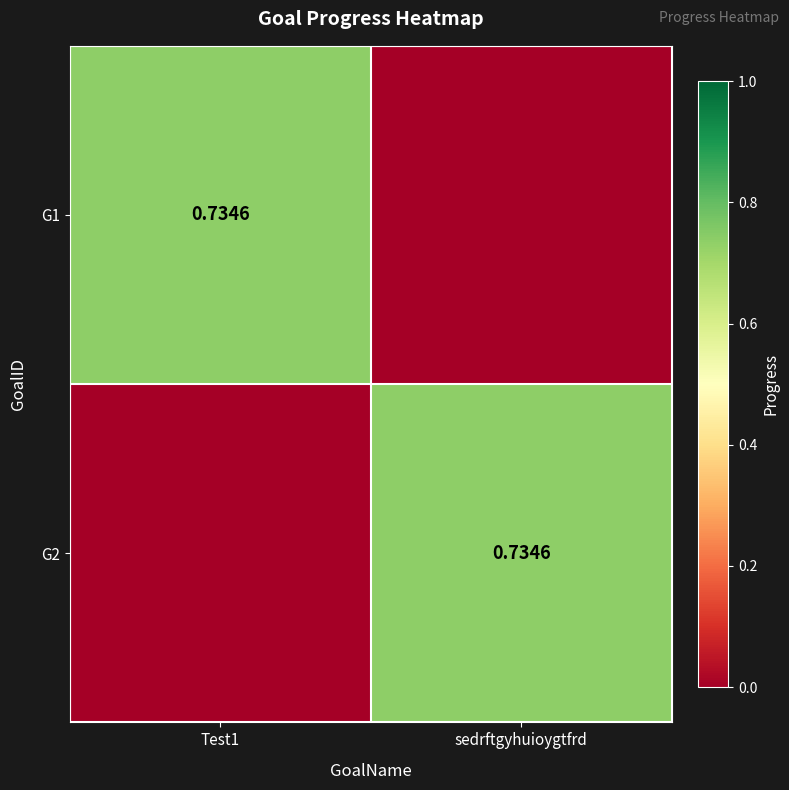

The value of G1 at sedrftgyhuioygtfrd is 0.4. True or false?

False